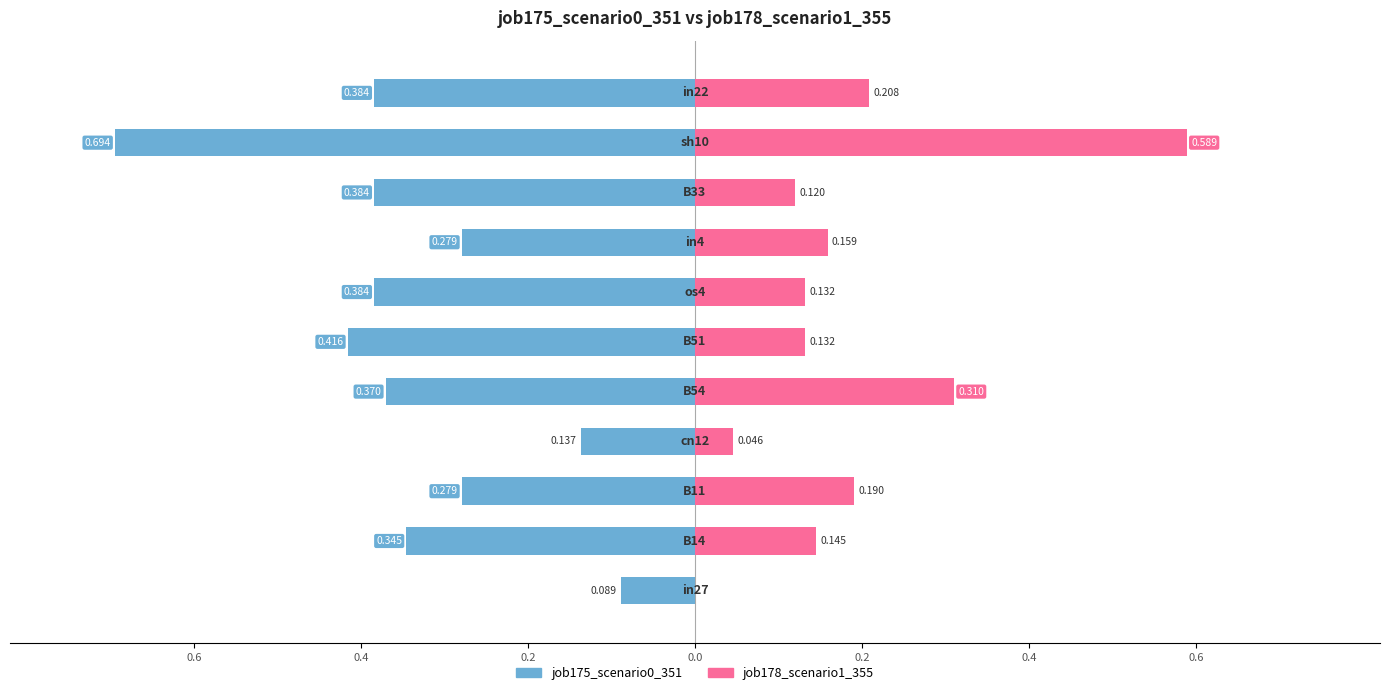

What is the difference between the second highest and minimum values in the job178_scenario1_355 series?

0.3